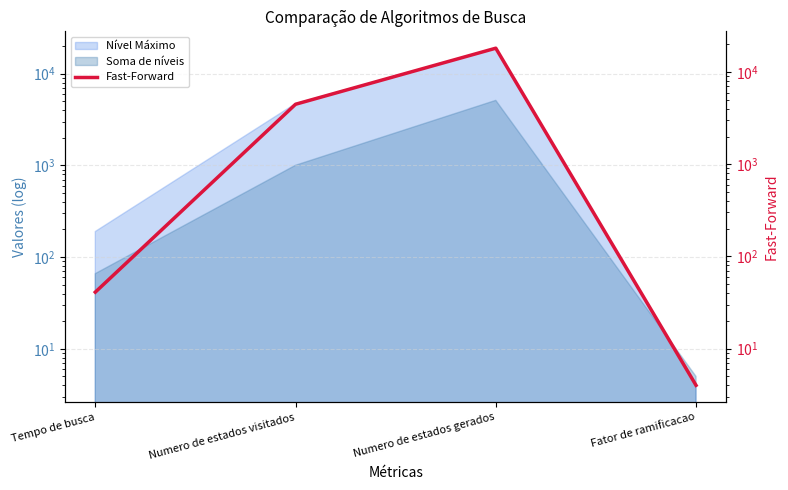

Rank the categories by value from lowest to highest.

Fator de ramificacao, Tempo de busca, Numero de estados visitados, Numero de estados gerados